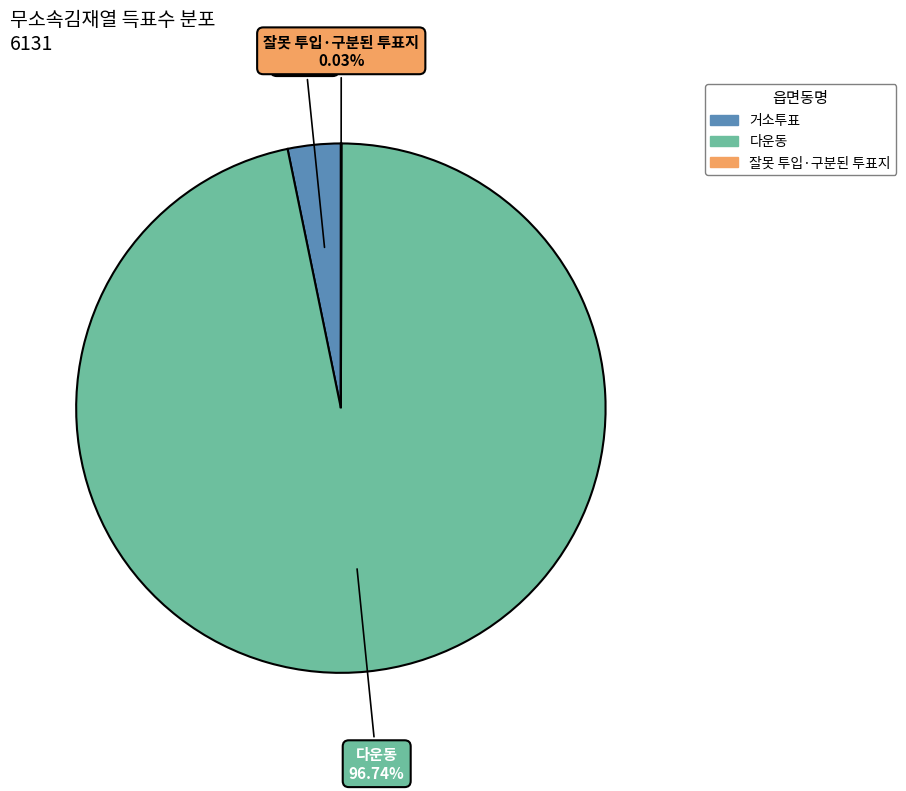

Is there any slice that represents more than half of the pie?

Yes